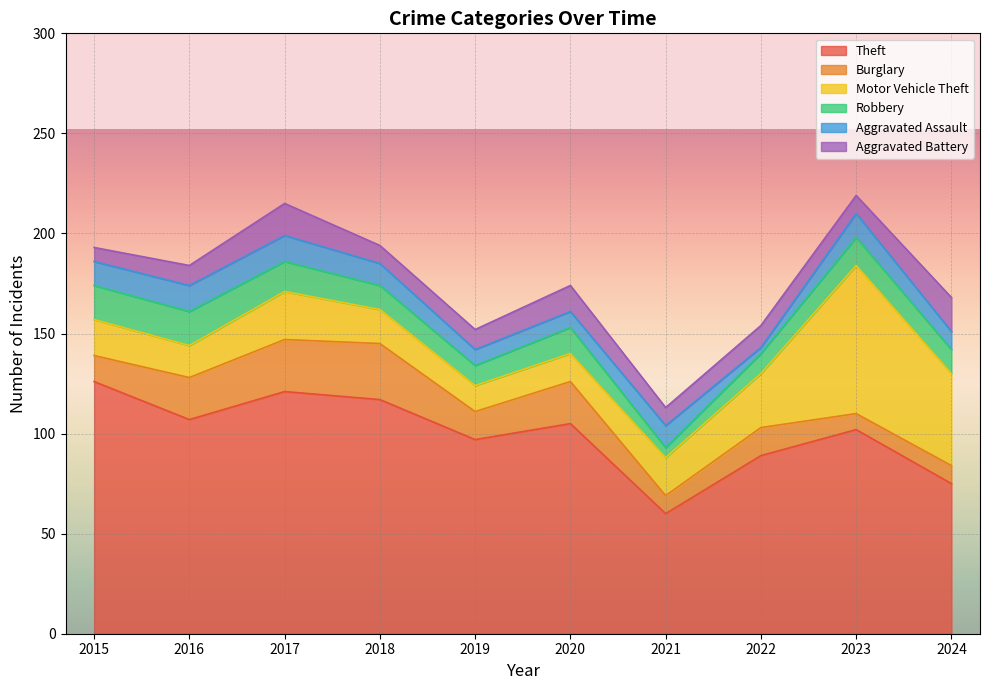

What is the approximate value of Theft at 2018?

117